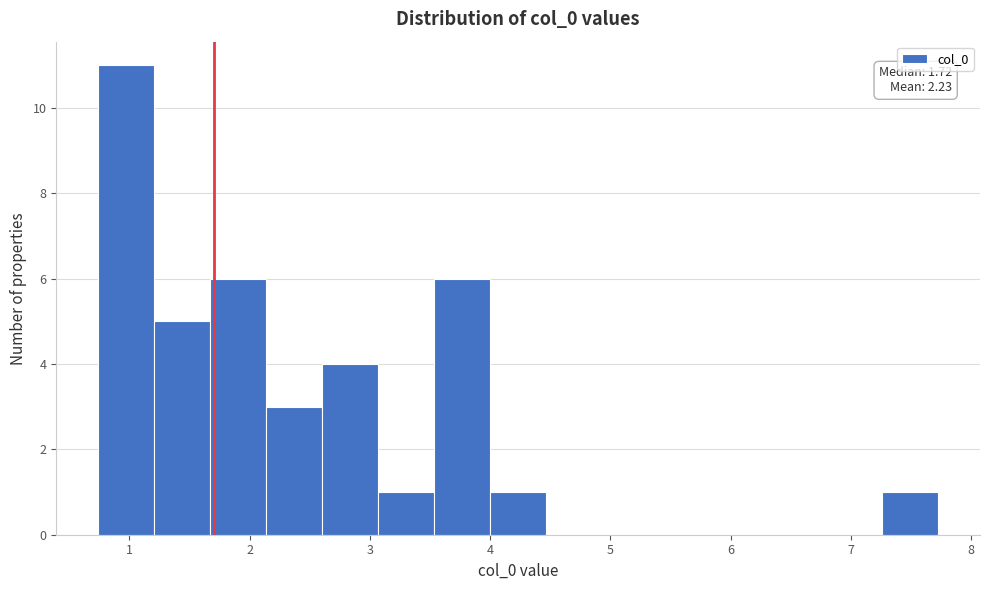

Over which range of the x-axis is the bar tallest?

0.7 to 1.2